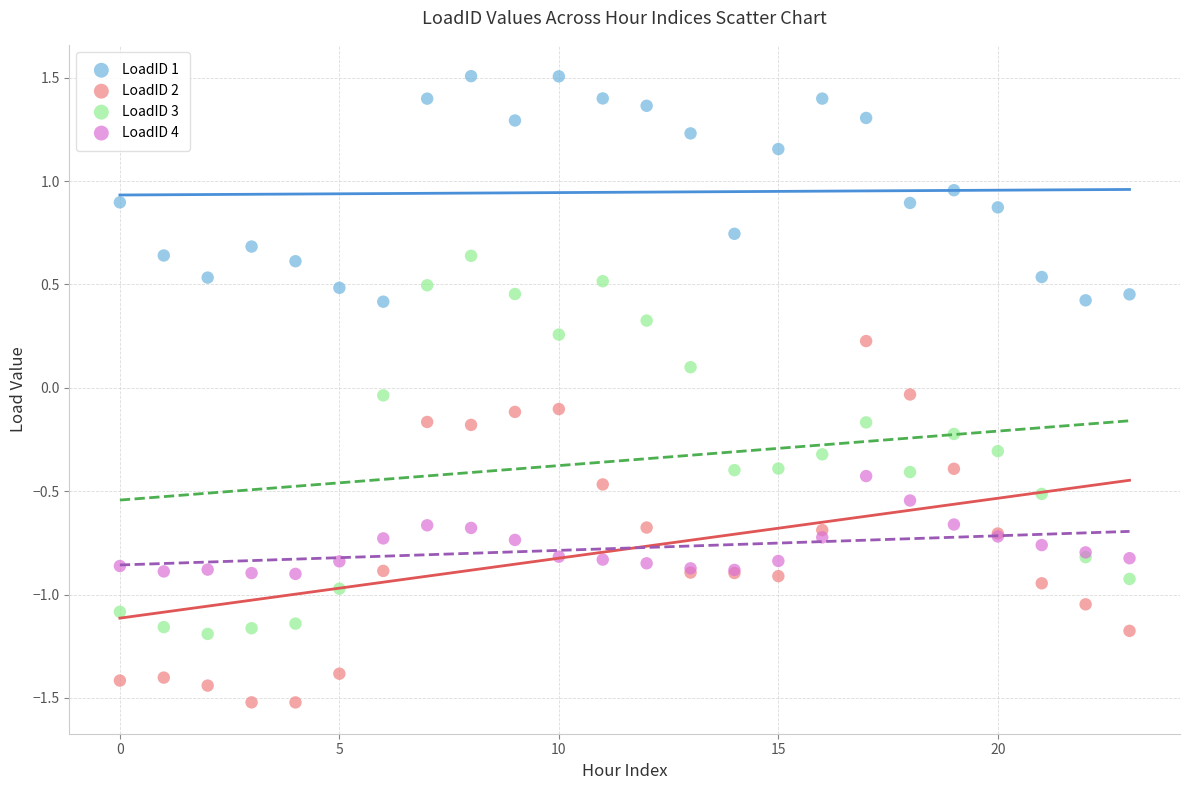

What are all the series names shown in the legend?

LoadID 1, LoadID 2, LoadID 3, LoadID 4